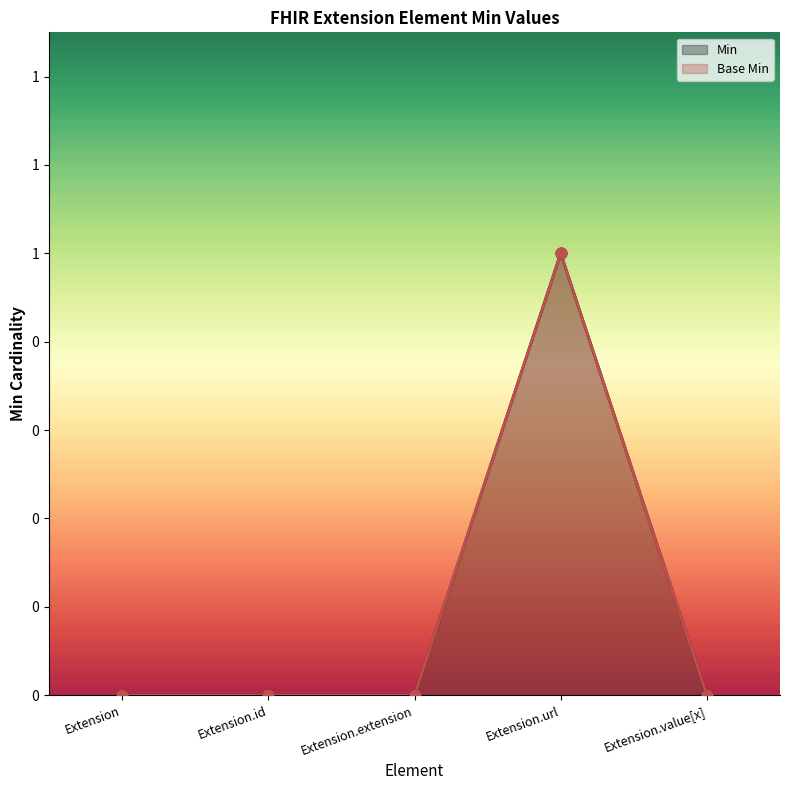

At how many categories does at least one series exceed 0?

1